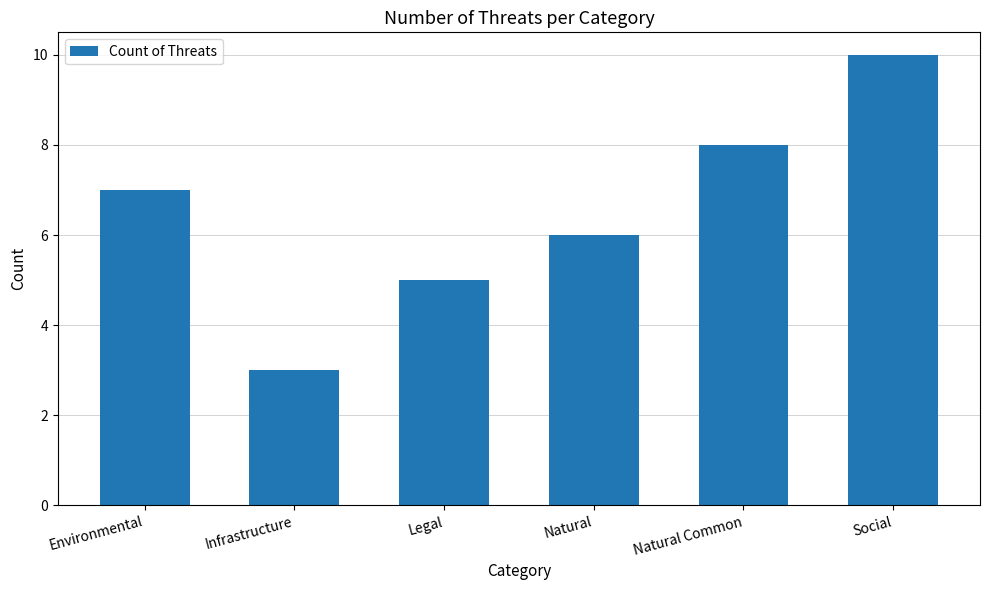

How many series are shown in this chart?

1